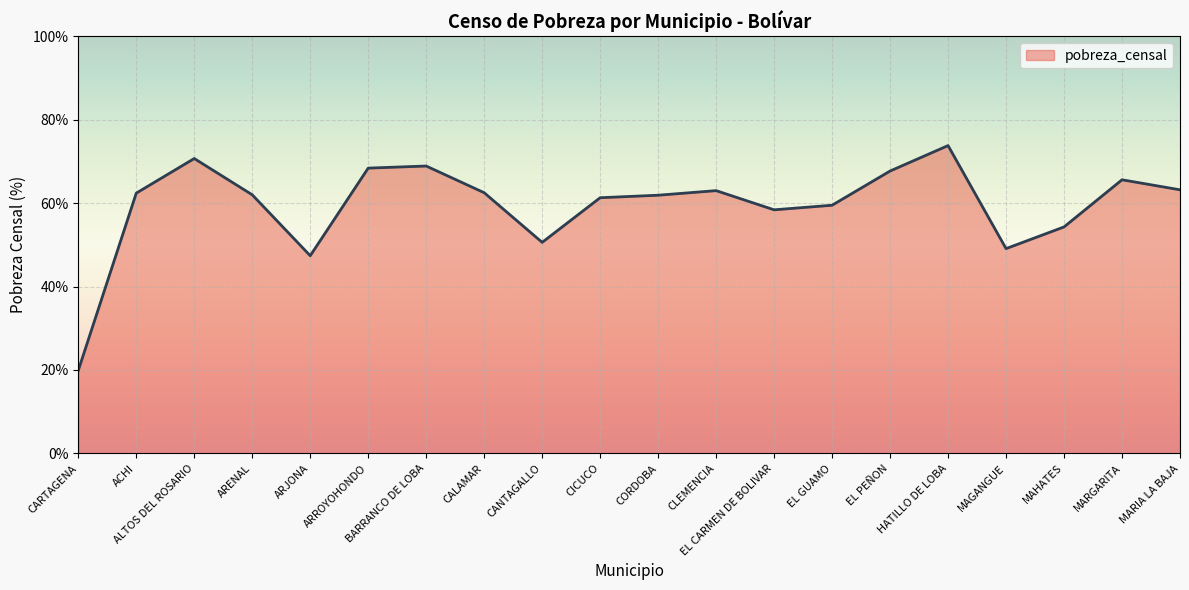

What is the greatest value displayed?

73.8